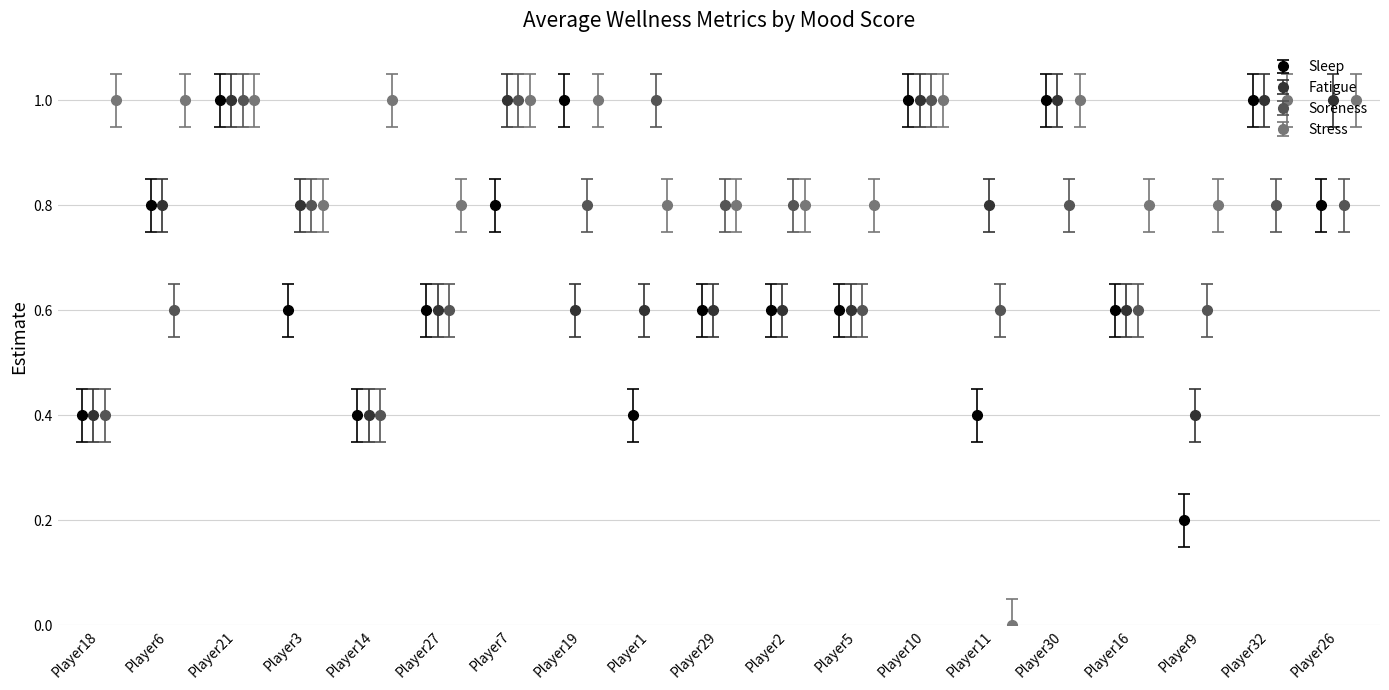

What is the value of the Soreness point at the 10th from the left?

0.8